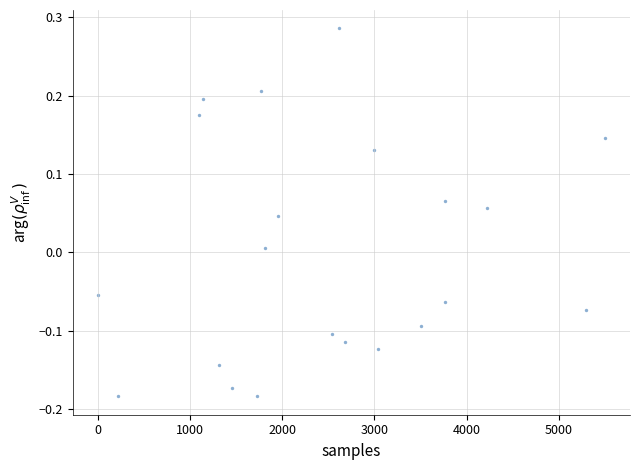

What is the range of Y values (max minus min)?

0.5